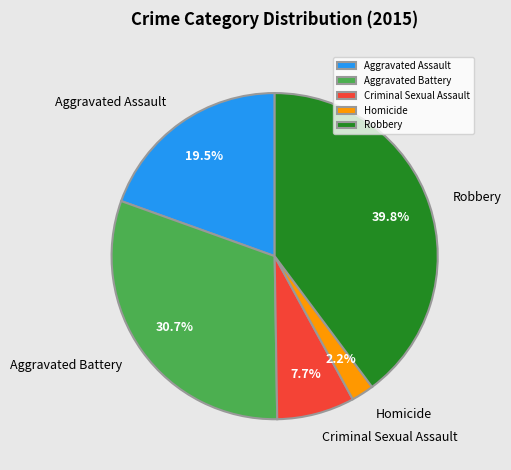

Rank the categories by value from lowest to highest.

Homicide, Criminal Sexual Assault, Aggravated Assault, Aggravated Battery, Robbery